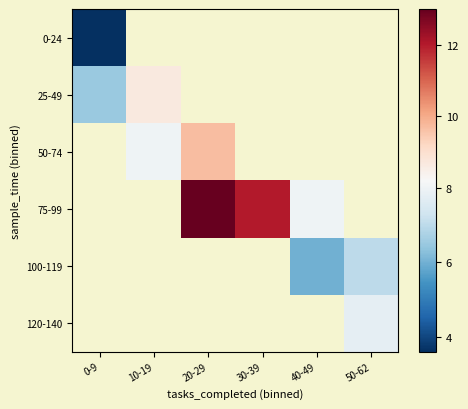

Between 20-29 and 0-9, which is larger?

0-9